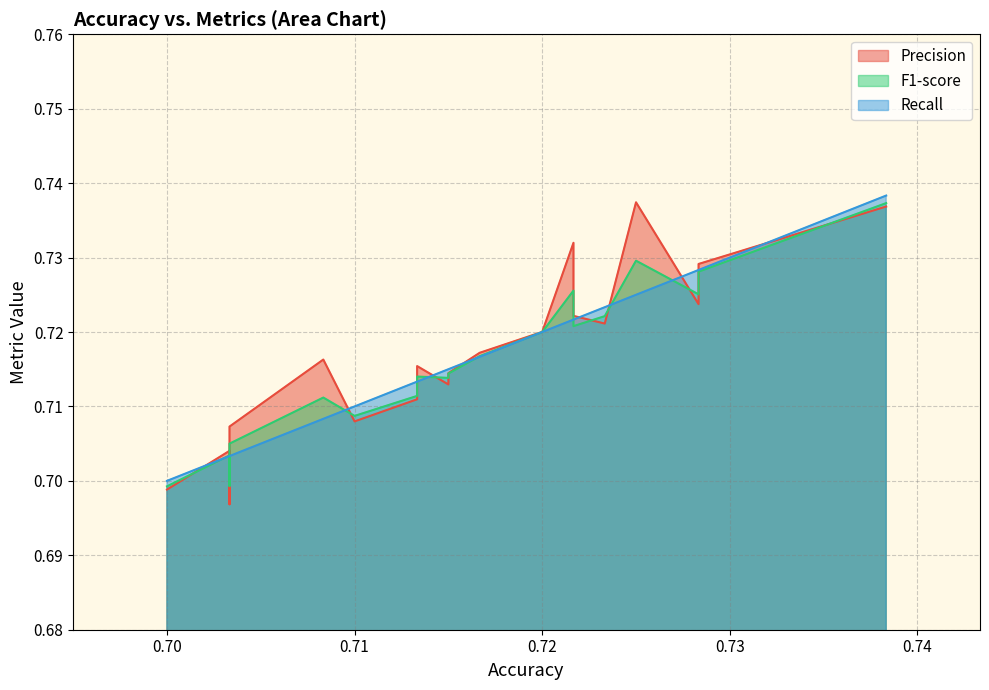

How many F1-score values are between 0 and 1?

20